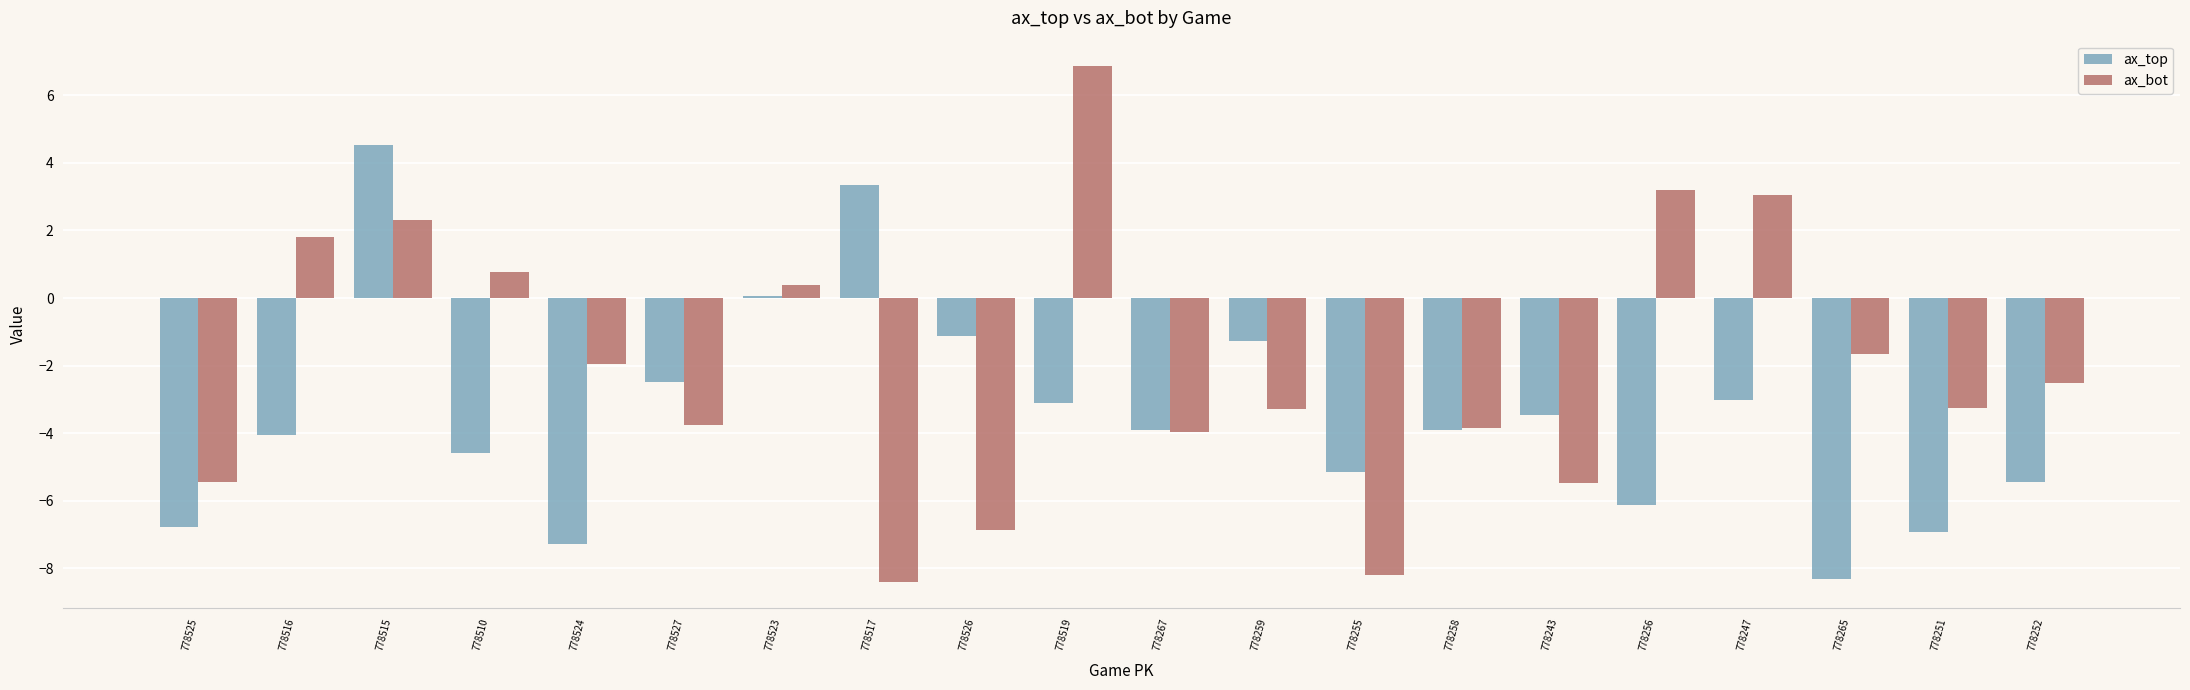

Count the number of categories in the chart.

20